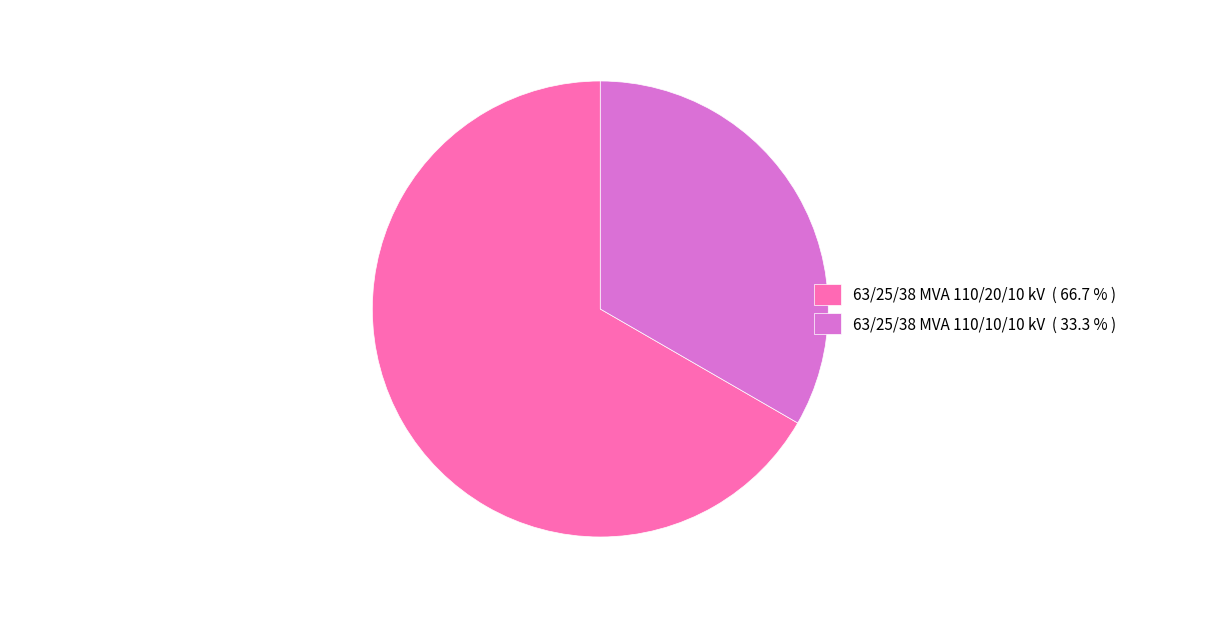

Which slice is the largest?

63/25/38 MVA 110/20/10 kV